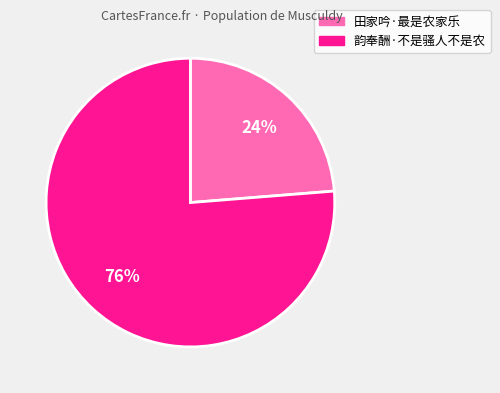

Which category accounts for the majority?

韵奉酬·不是骚人不是农